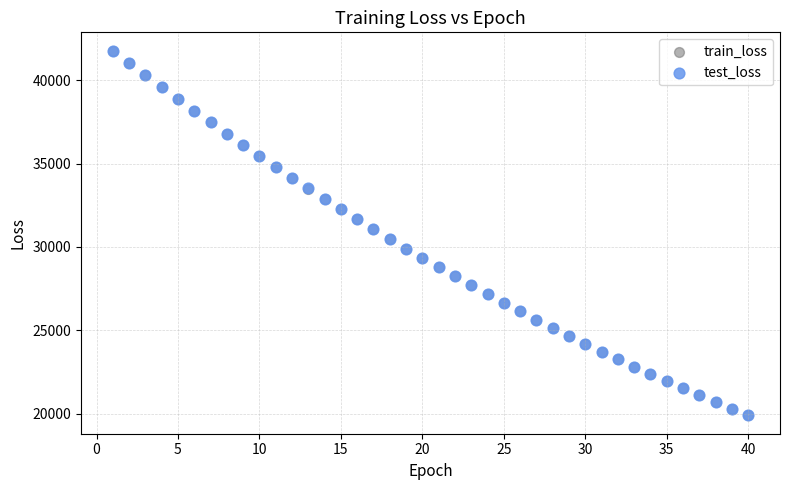

What are all the series names shown in the legend?

train_loss, test_loss